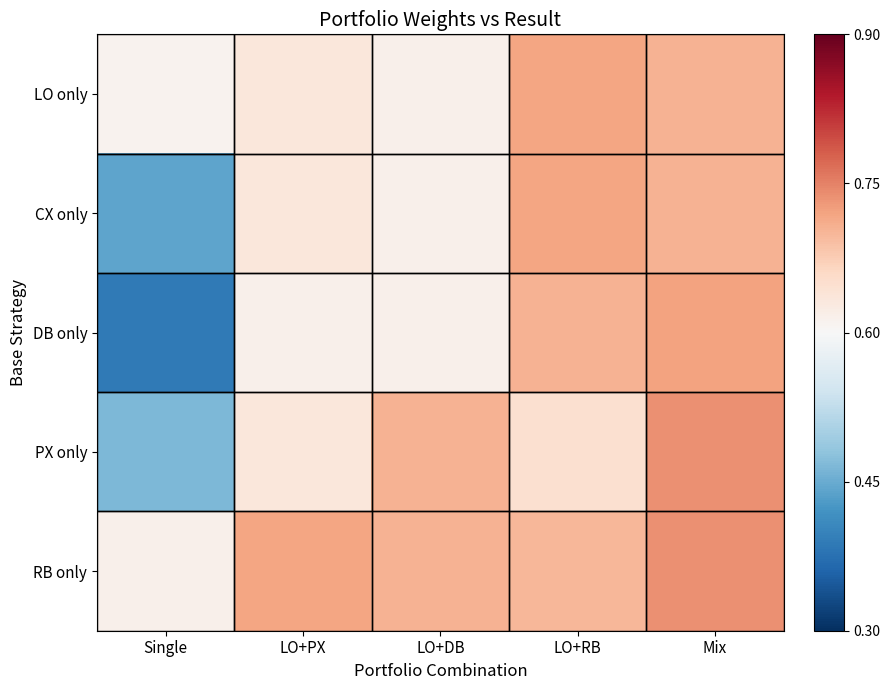

Count the number of categories in the chart.

5